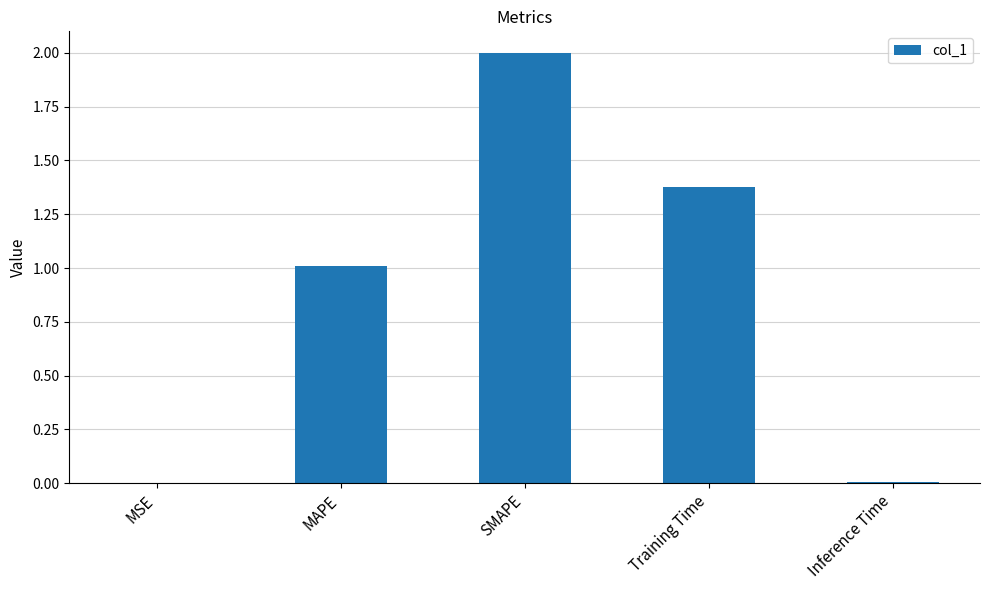

What is the sum of all values?

4.4